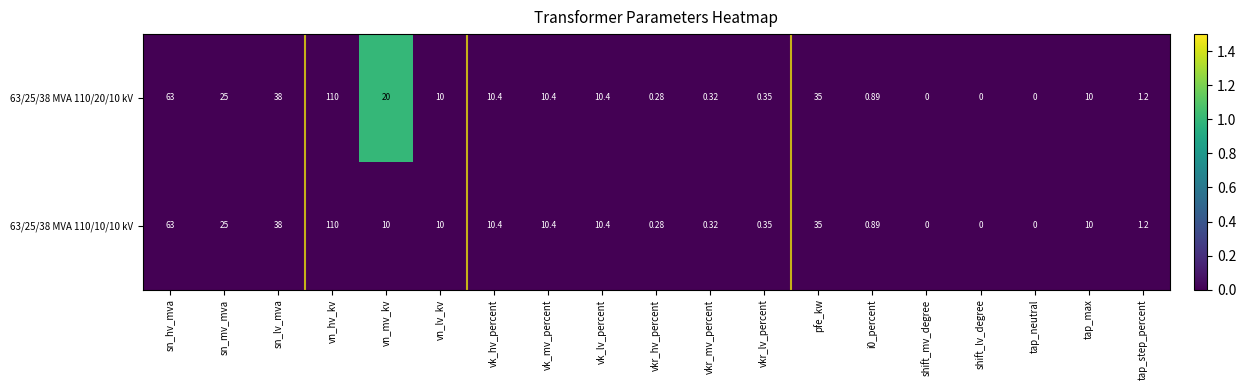

At which label does 63/25/38 MVA 110/10/10 kV first exceed 10?

sn_hv_mva